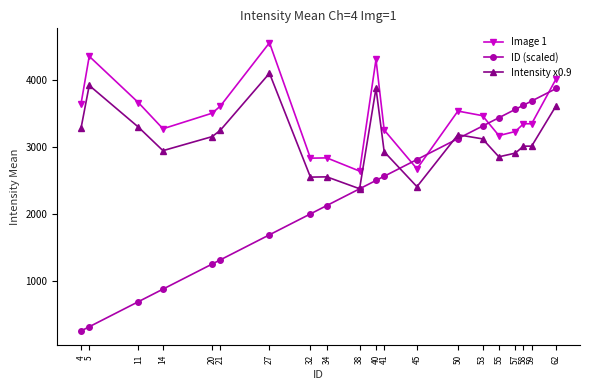

How many distinct data groups are displayed?

3